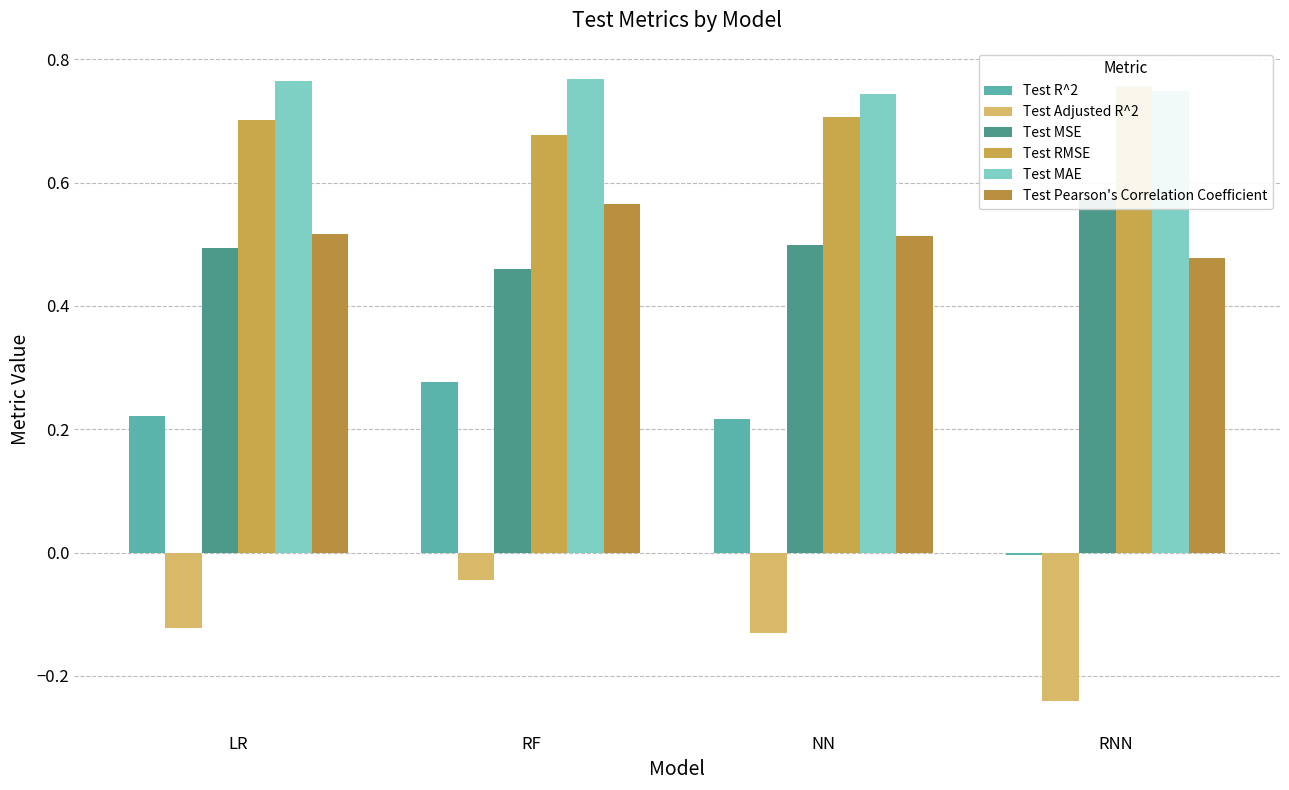

Reading left to right, extract all data points from this chart.

Test R^2: 0.2	0.3	0.2	-0.0
Test Adjusted R^2: -0.1	-0.0	-0.1	-0.2
Test MSE: 0.5	0.5	0.5	0.6
Test RMSE: 0.7	0.7	0.7	0.8
Test MAE: 0.8	0.8	0.7	0.7
Test Pearson's Correlation Coefficient: 0.5	0.6	0.5	0.5